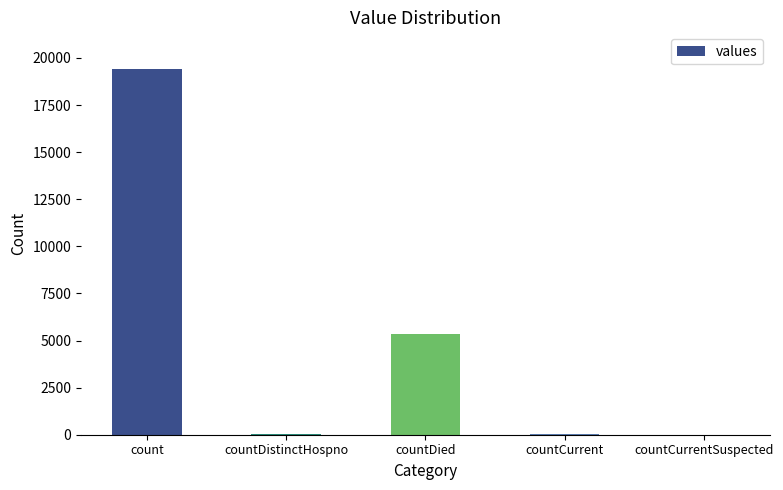

Where is the data nearest to the value 9710?

countDied